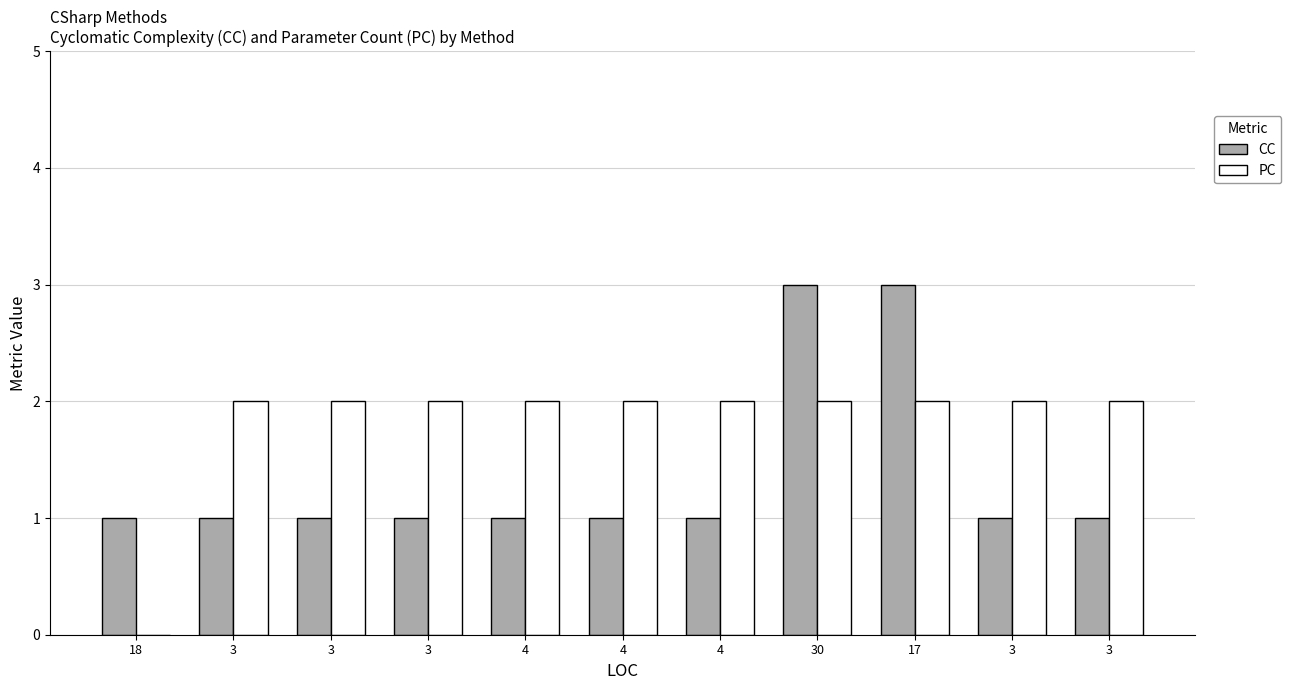

How many distinct data groups are displayed?

2